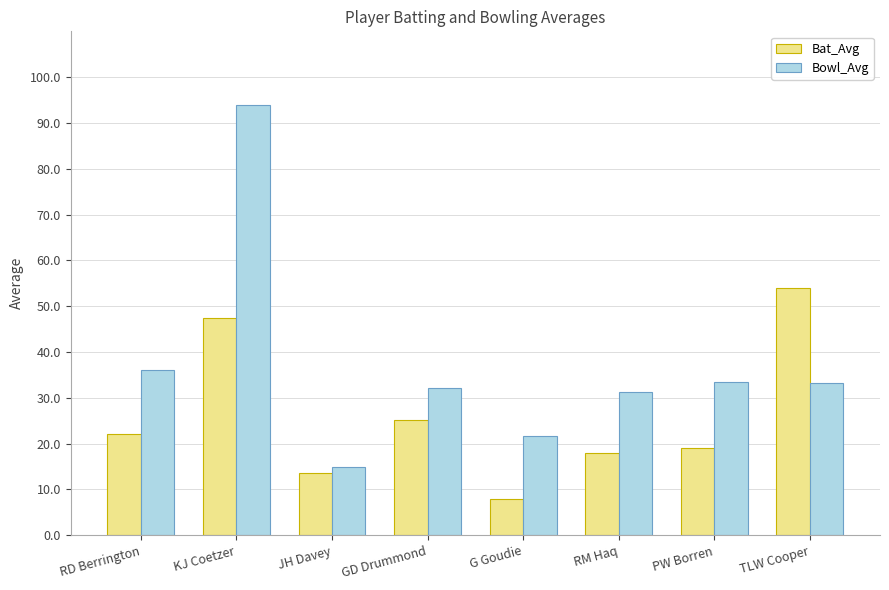

Rank the series by their maximum value, from highest to lowest.

Bowl_Avg, Bat_Avg